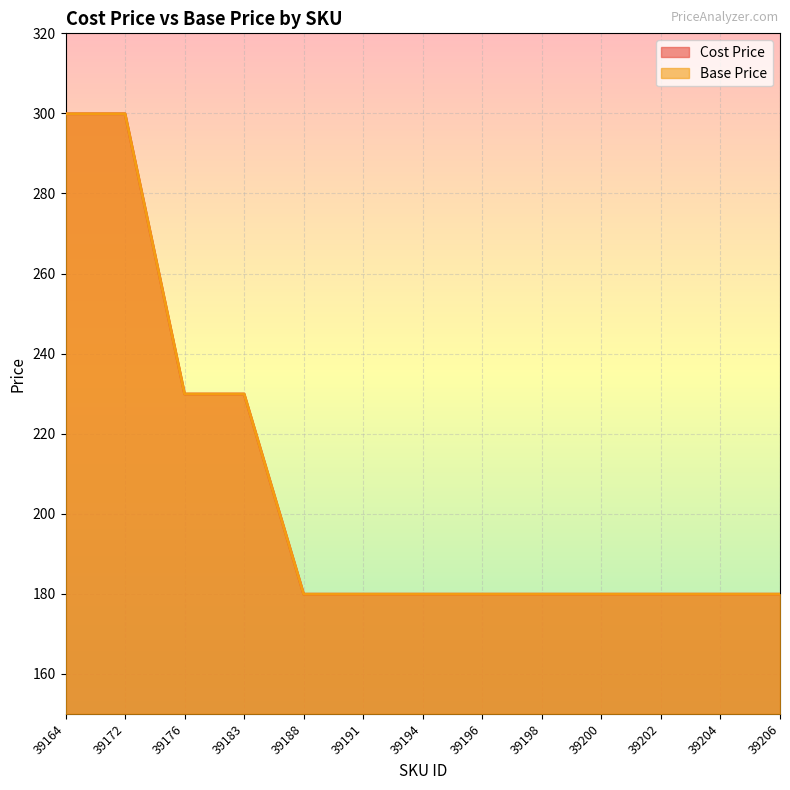

What is the approximate value of Cost Price at 39172?

299.9